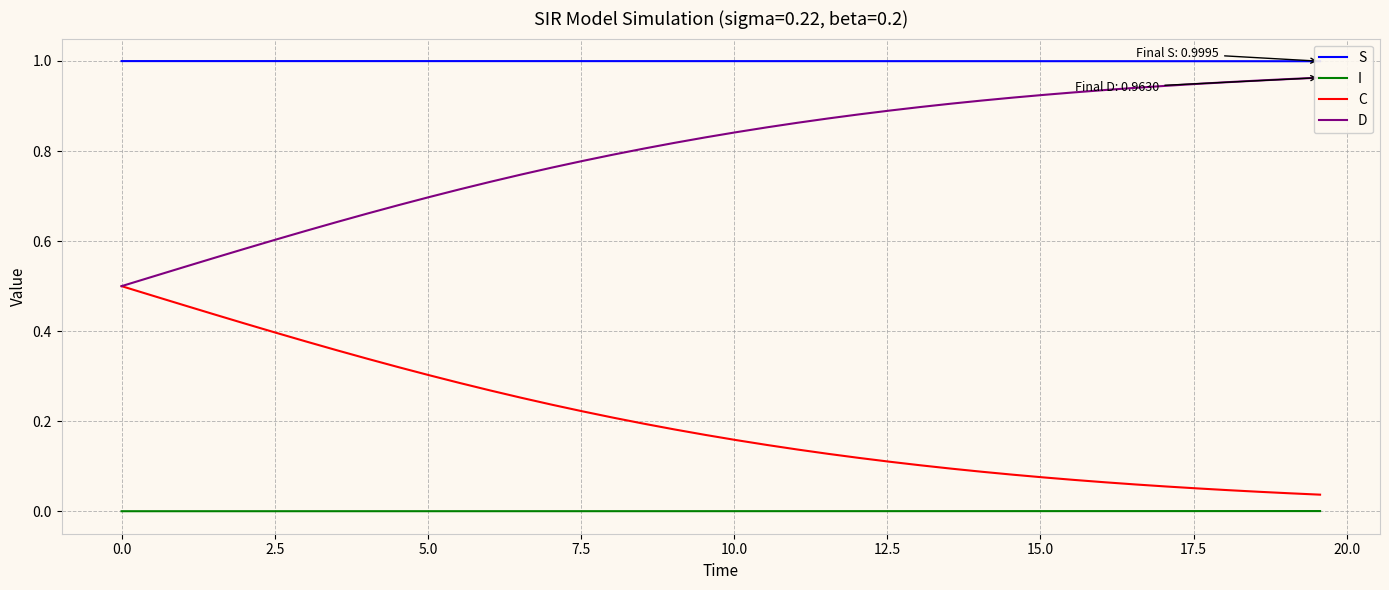

True or false: I and C intersect in this chart.

False